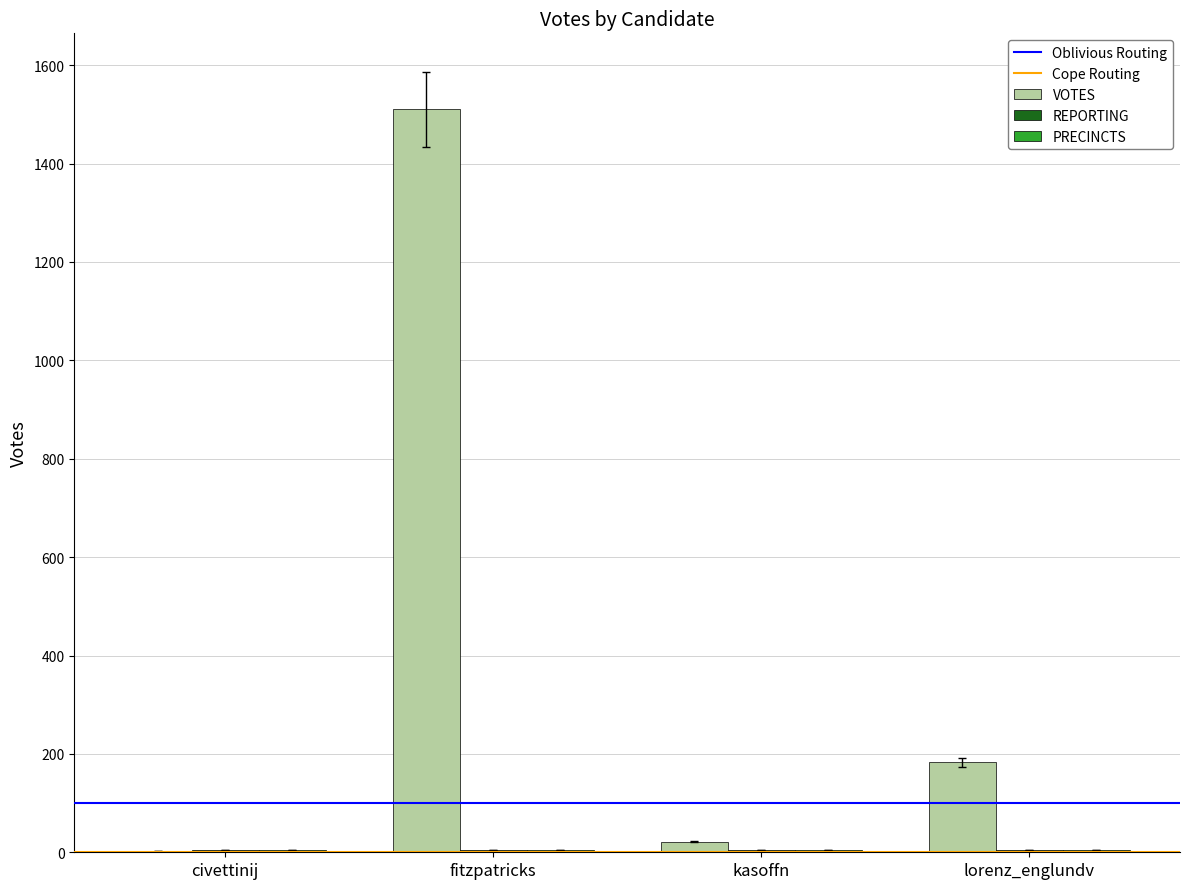

At which label is VOTES closest to 756?

lorenz_englundv